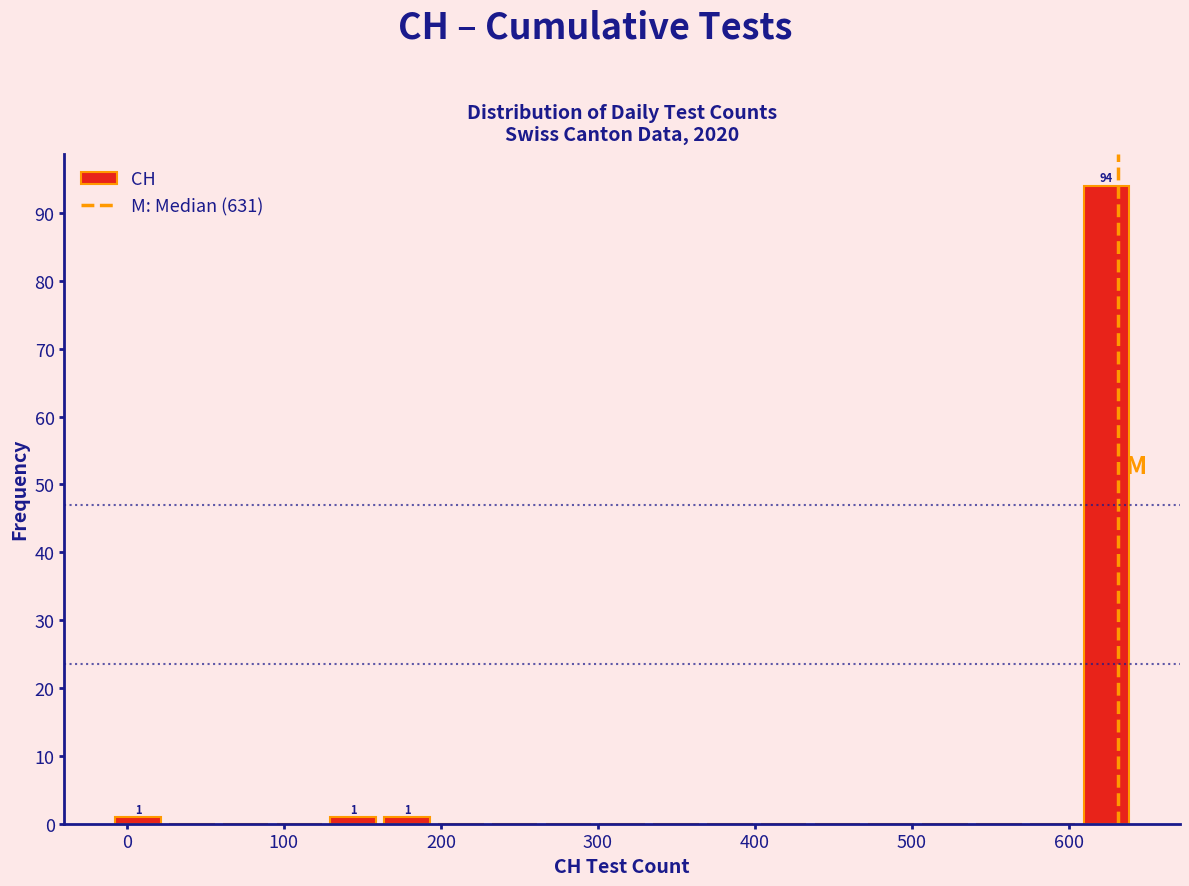

Around what value on the x-axis is the tallest bar? Give the approximate position of its centre, as read against the axis.

620